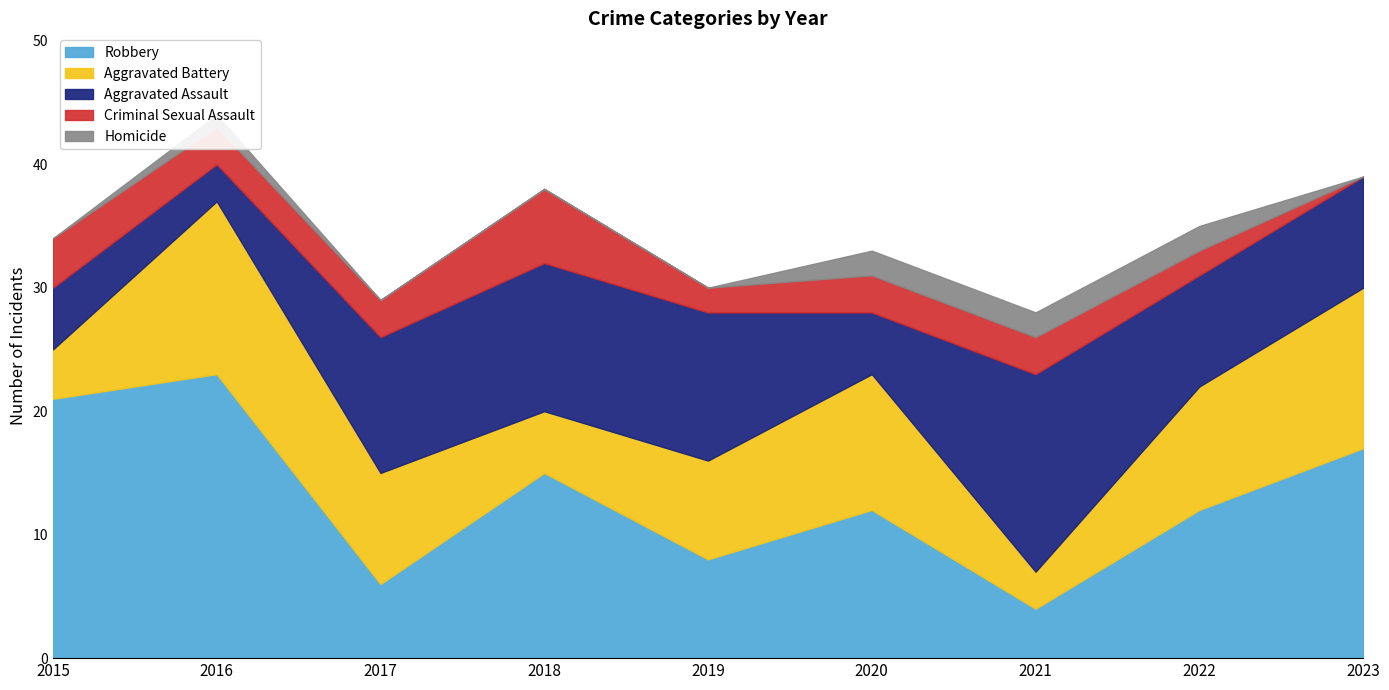

True or false: Aggravated Assault and Criminal Sexual Assault cross at least once.

False